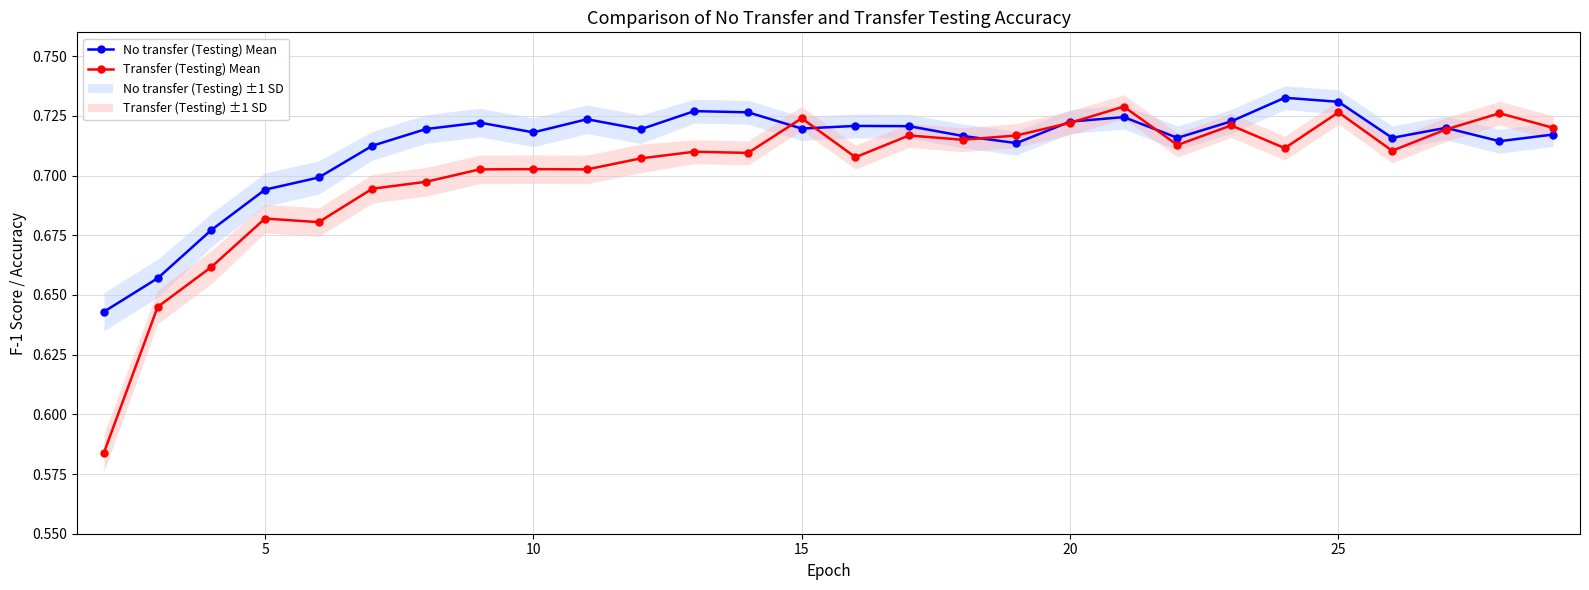

Does the chart display data point markers on the line(s)?

Yes